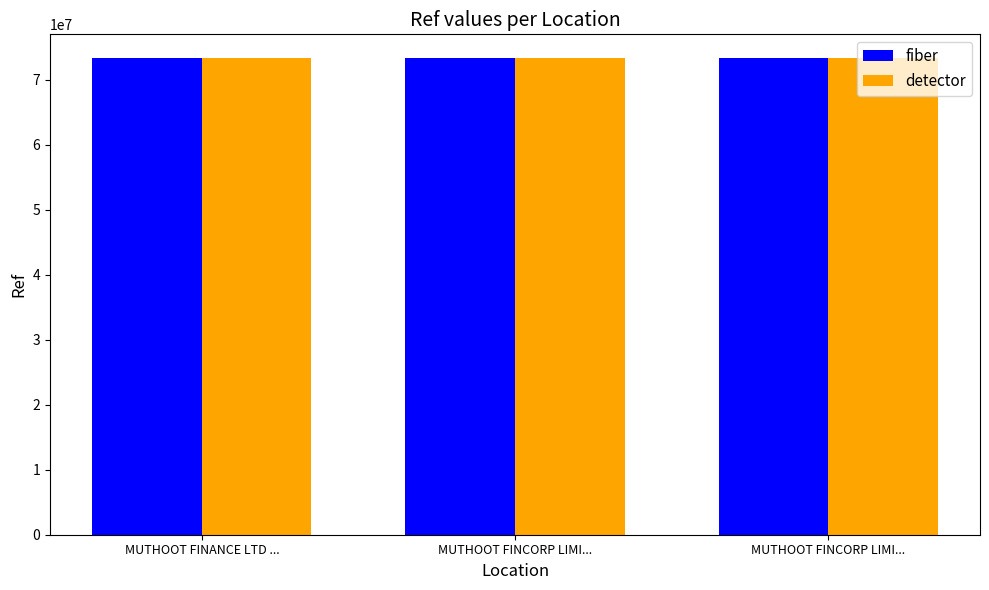

Count the number of data series in this chart.

2